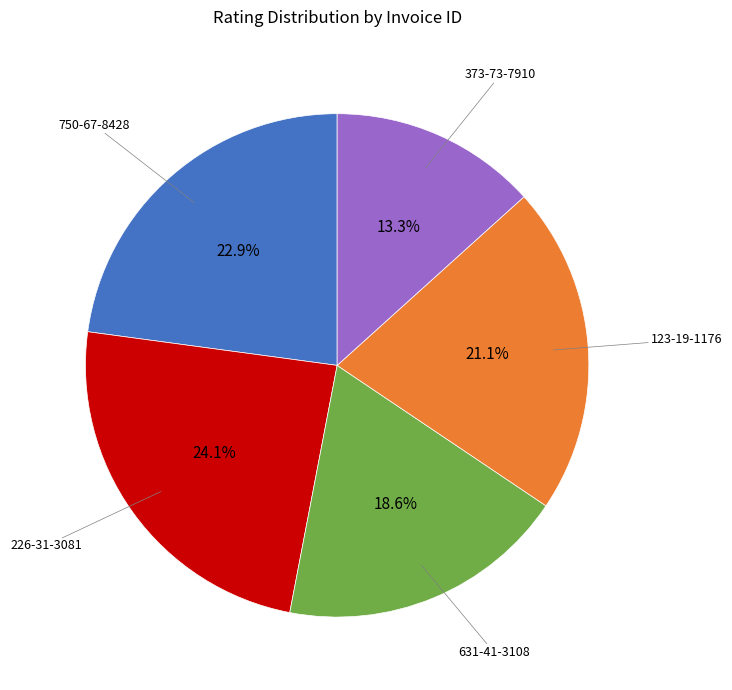

Is there a majority slice in this chart?

No